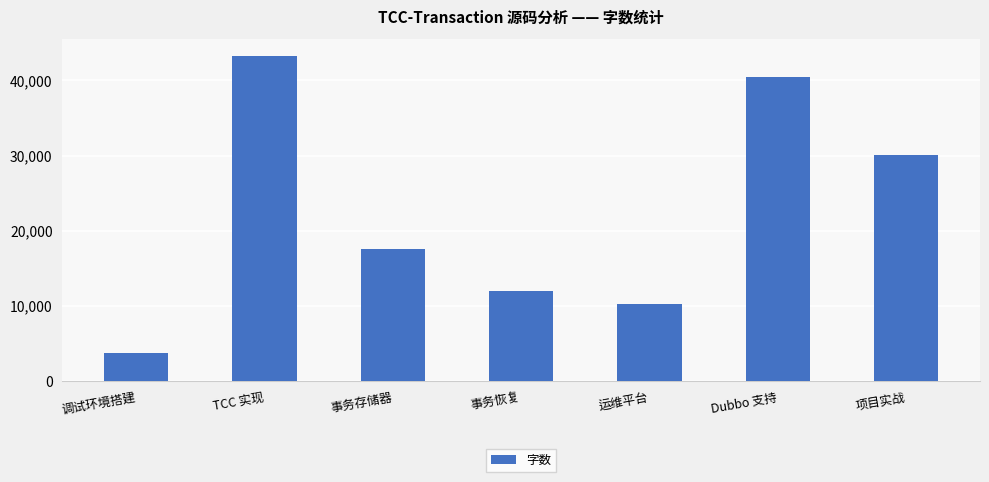

Which label corresponds to the smallest value in the chart?

调试环境搭建